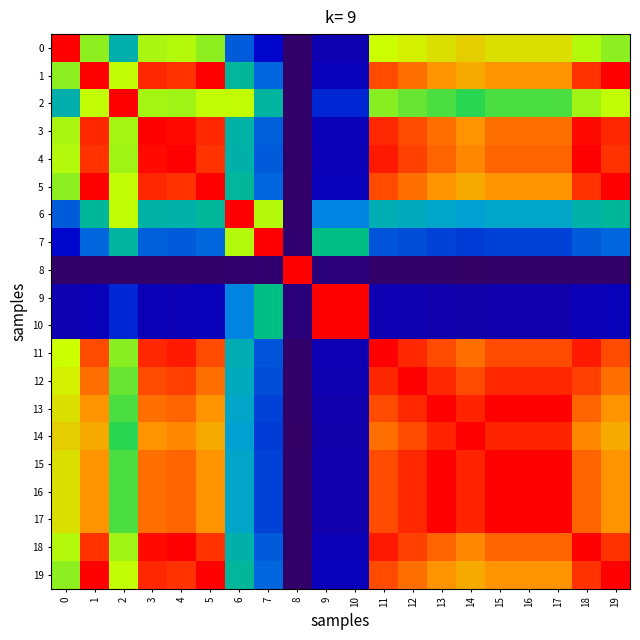

Which series has the largest range (max minus min)?

8